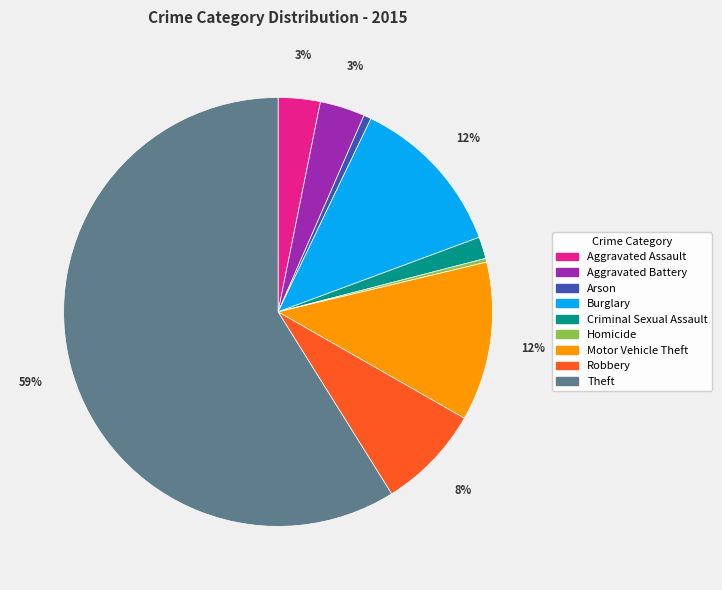

The Homicide slice represents 0% of the pie. True or false?

True